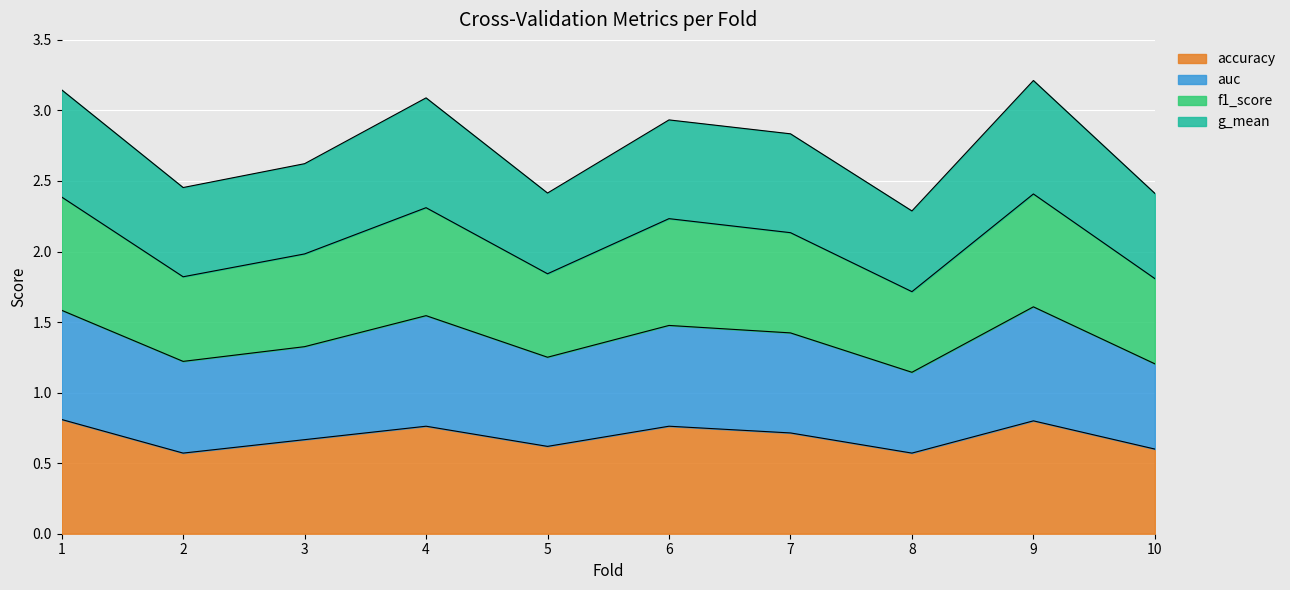

How many lines are shown in the chart?

4